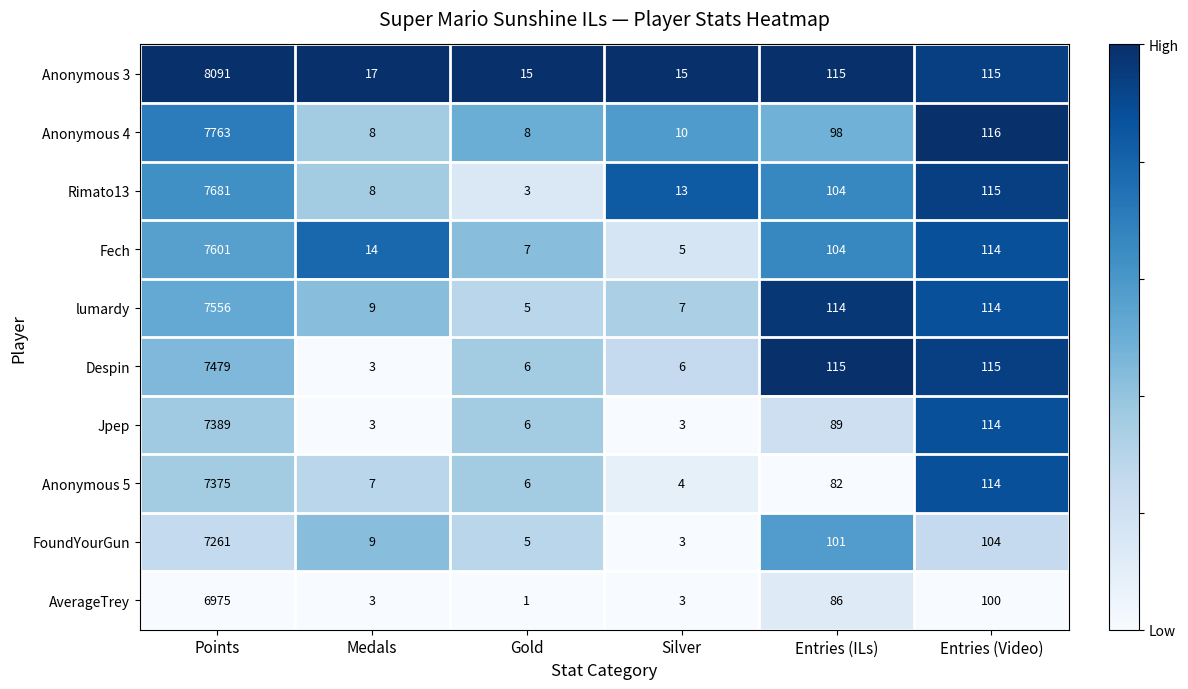

True or false: Anonymous 4 has a value of 8 at Gold.

True